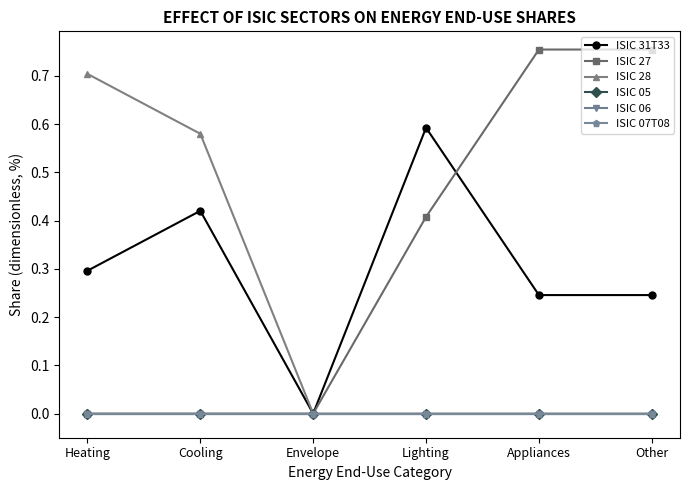

Between Appliances and Lighting, which is larger?

Lighting